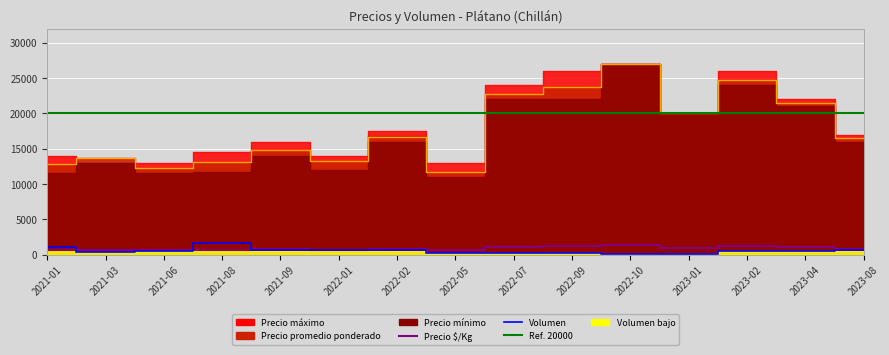

What is the label of the 13th point from the left?

2023-02